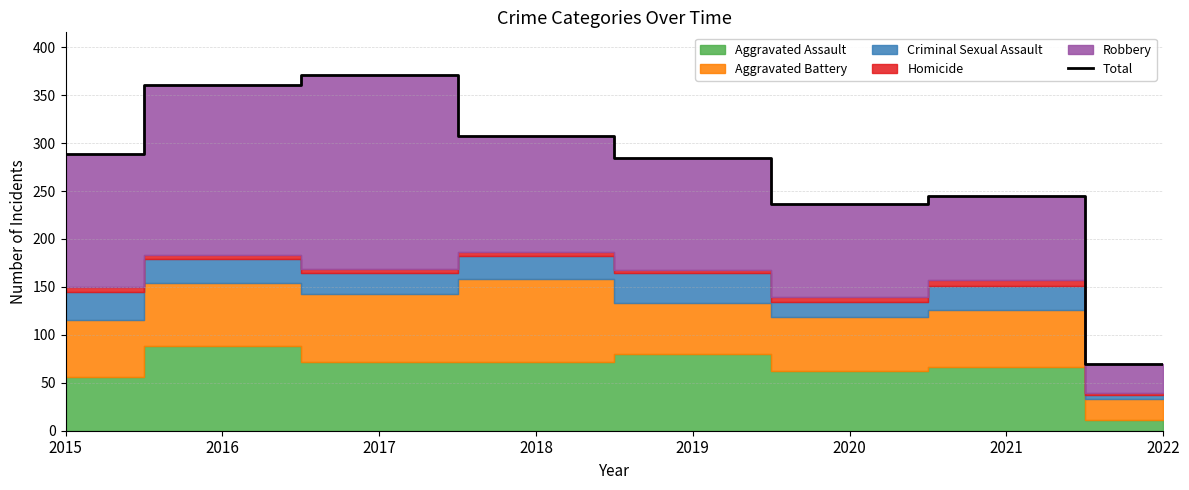

What is the smallest value displayed?

70